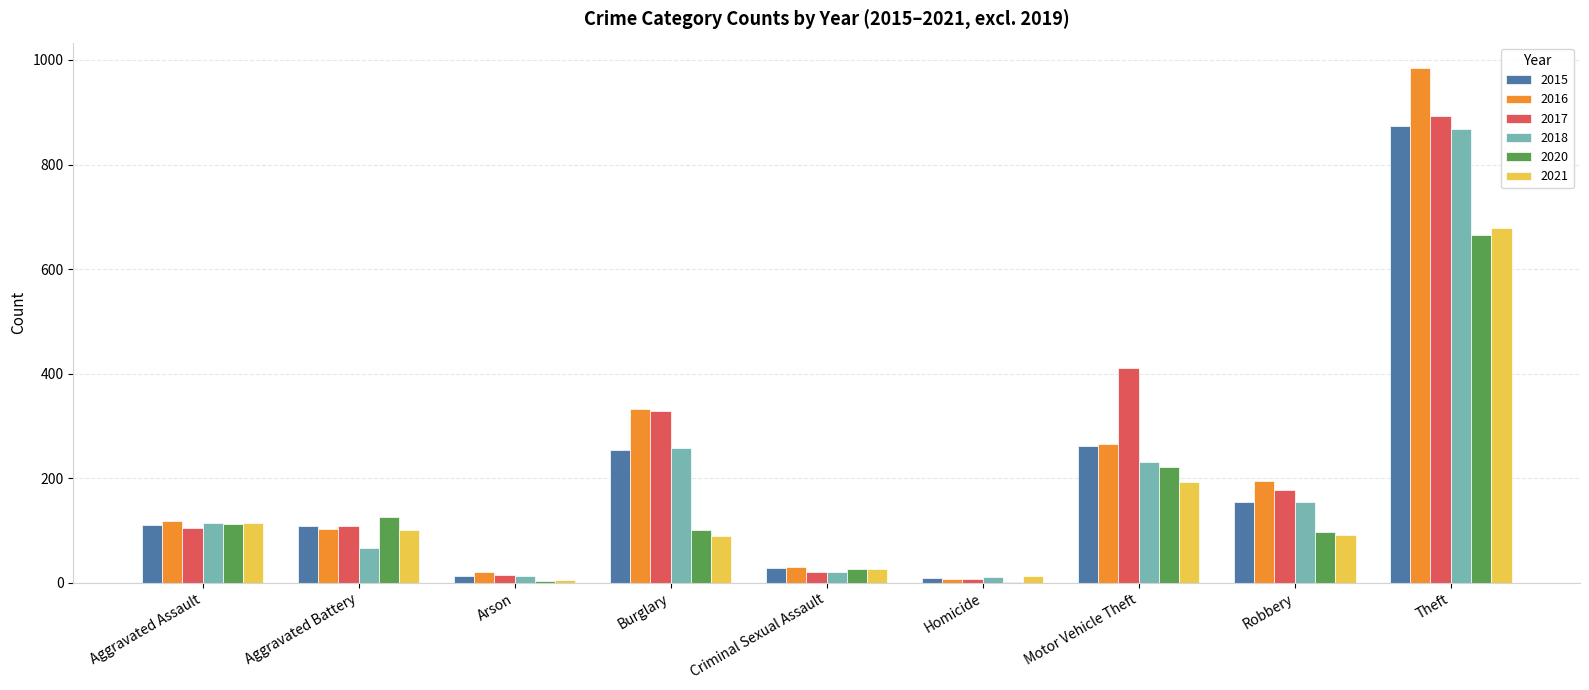

What is the total value across all series at Criminal Sexual Assault?

153